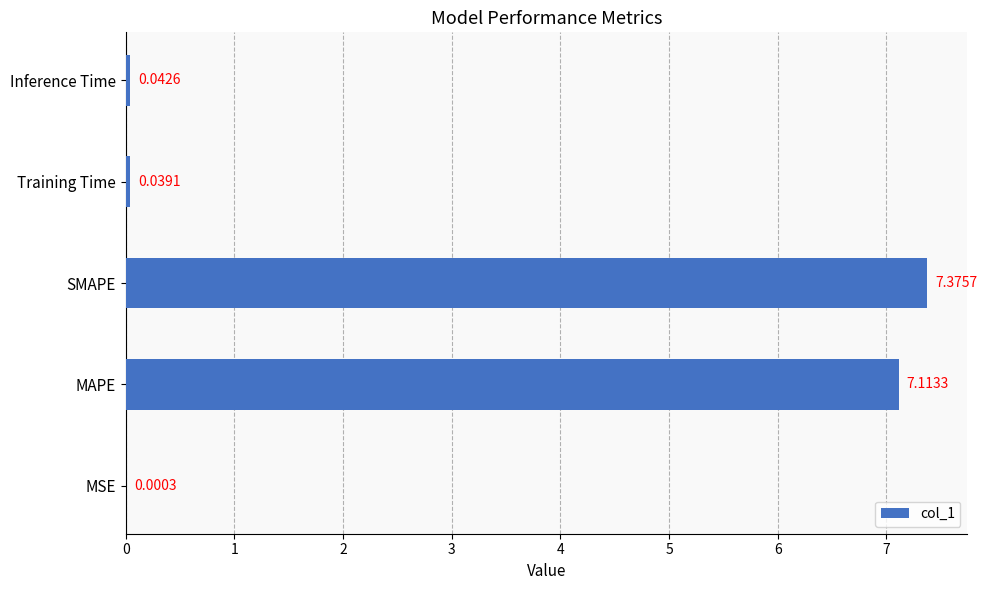

What is the sum of the values at MAPE and MSE?

7.1